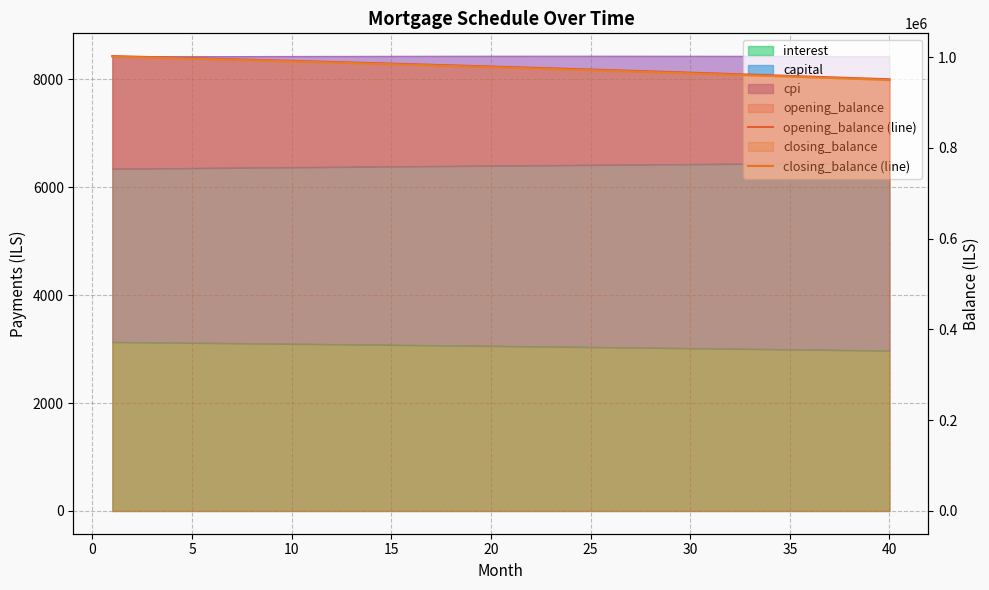

The value of closing_balance (line) at 13 is 985415.2. True or false?

True